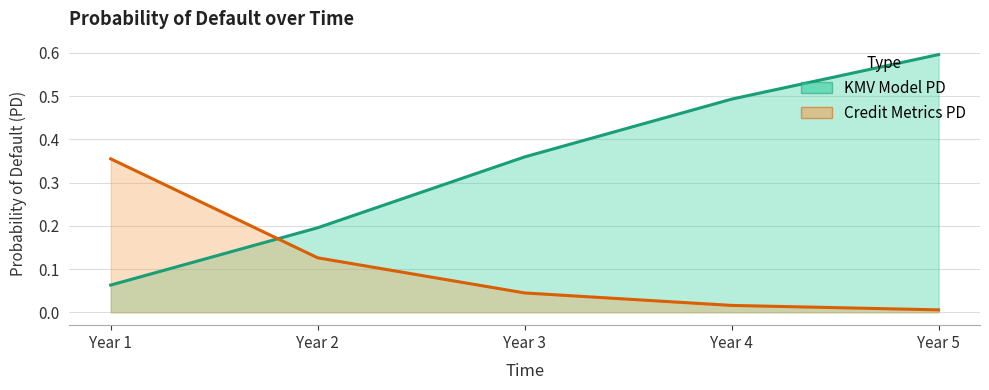

At Year 5, list the series in order from largest to smallest.

KMV Model PD, Credit Metrics PD